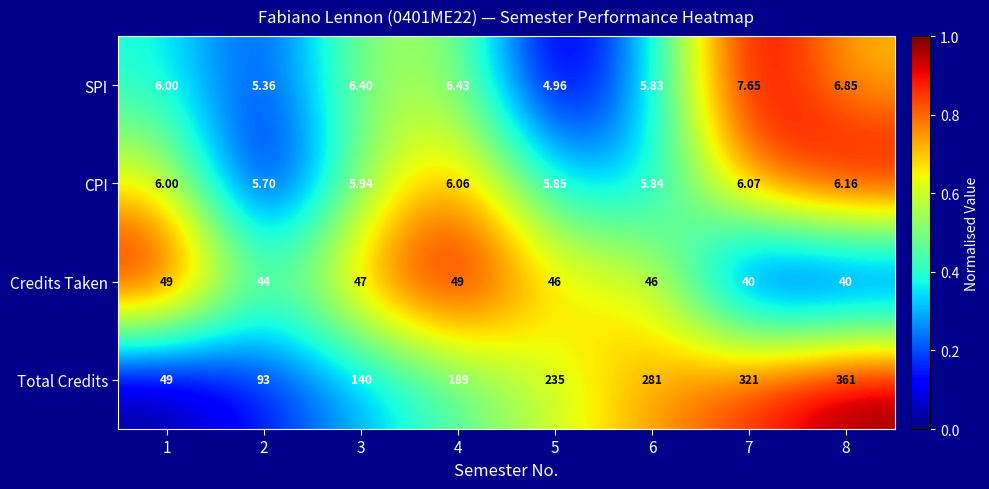

At 4, list the series in order from largest to smallest.

Total Credits, Credits Taken, SPI, CPI